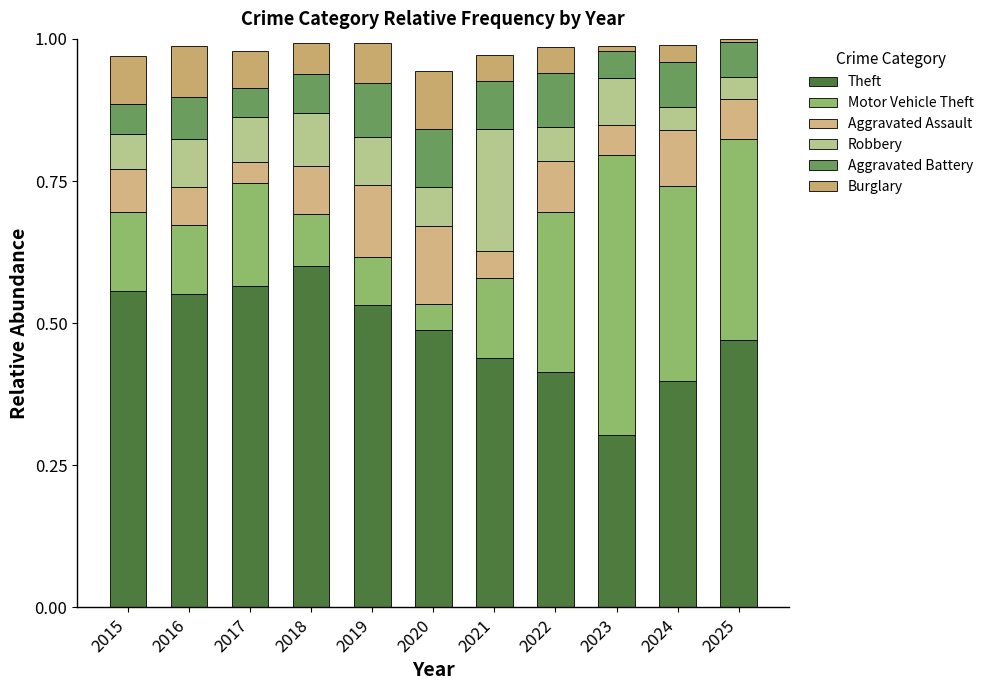

Count the number of categories in the chart.

11